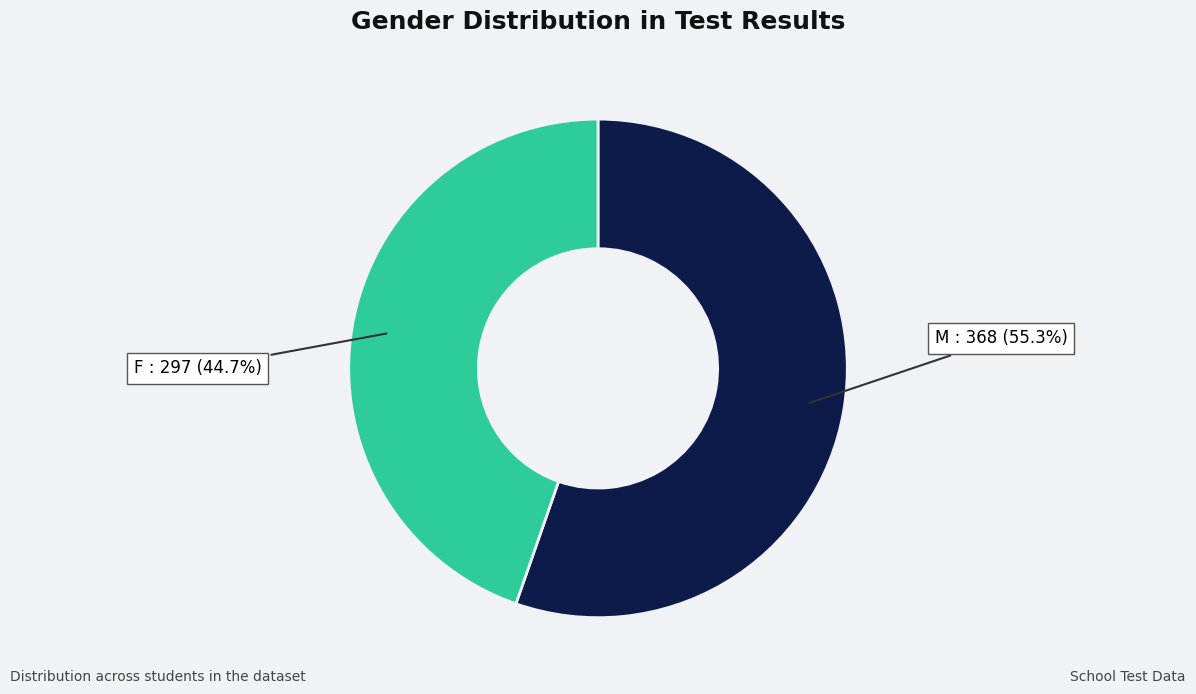

What percentage is the M slice, to the nearest percent?

55%